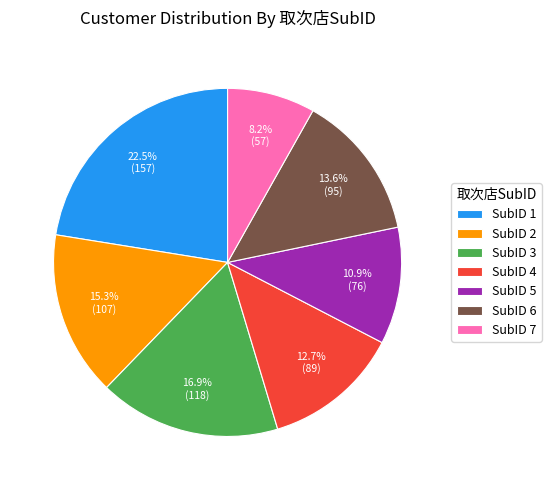

Between SubID 3 and SubID 5, which is larger?

SubID 3